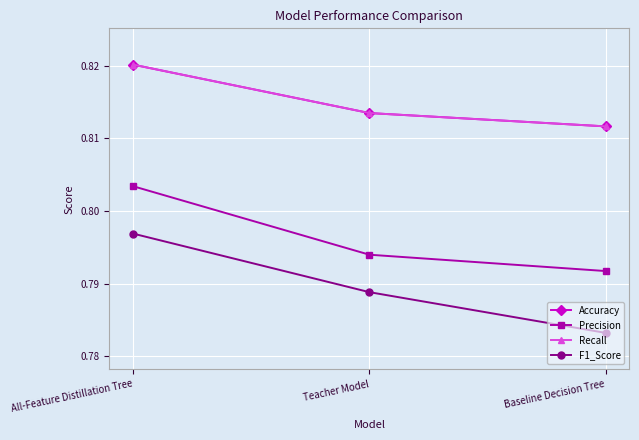

Reading left to right, what are all the values shown in this chart?

Accuracy: 0.8	0.8	0.8
Precision: 0.8	0.8	0.8
Recall: 0.8	0.8	0.8
F1_Score: 0.8	0.8	0.8